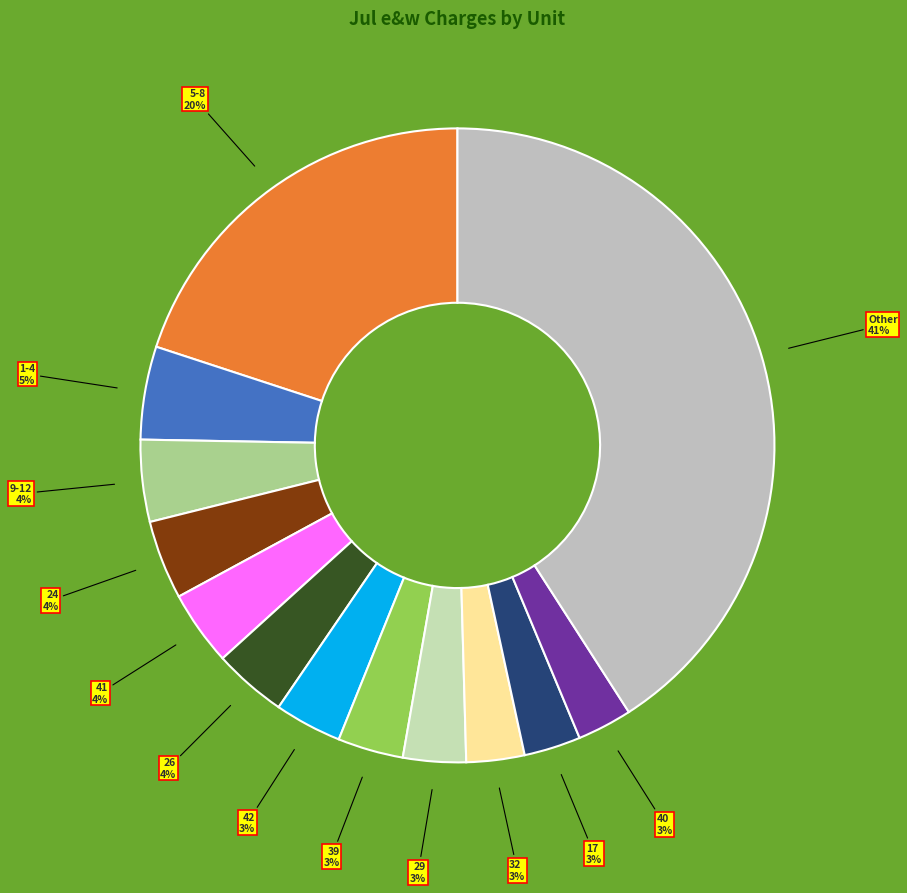

How many segments does this pie chart have?

13